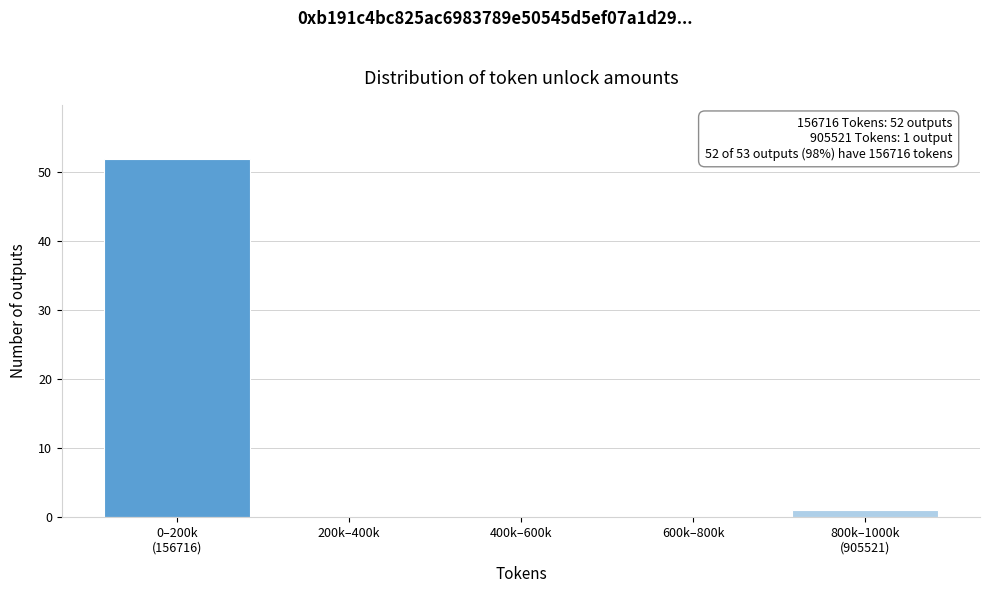

The chart shows a value of 0 at 400k–600k. True or false?

True